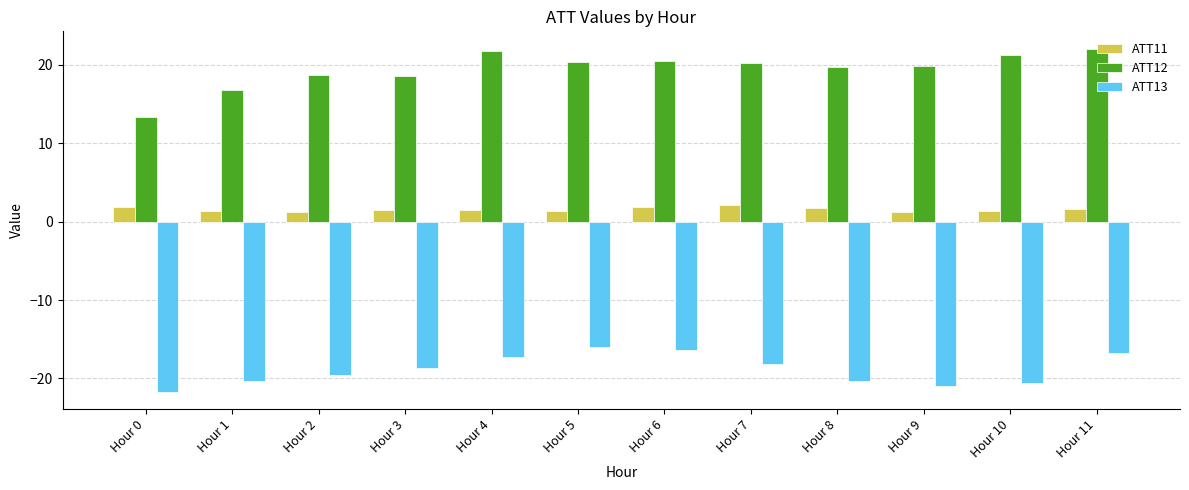

Where is ATT12 nearest to the value 17?

Hour 1